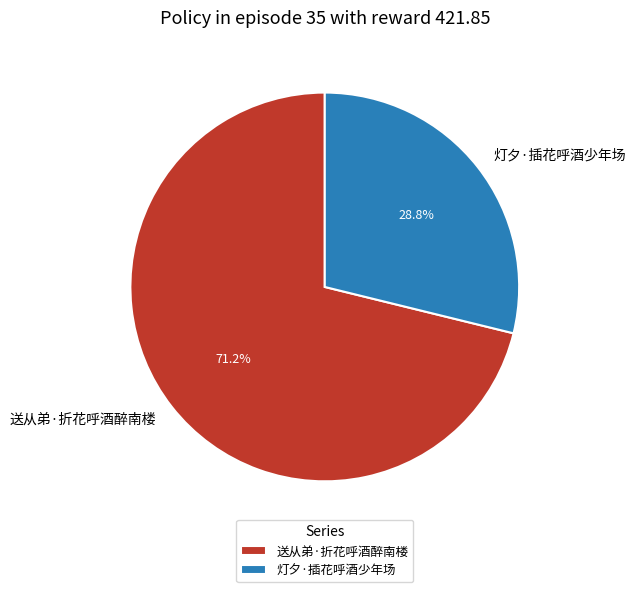

To the nearest percent, what is the combined percentage of 灯夕·插花呼酒少年场 and 送从弟·折花呼酒醉南楼?

100%